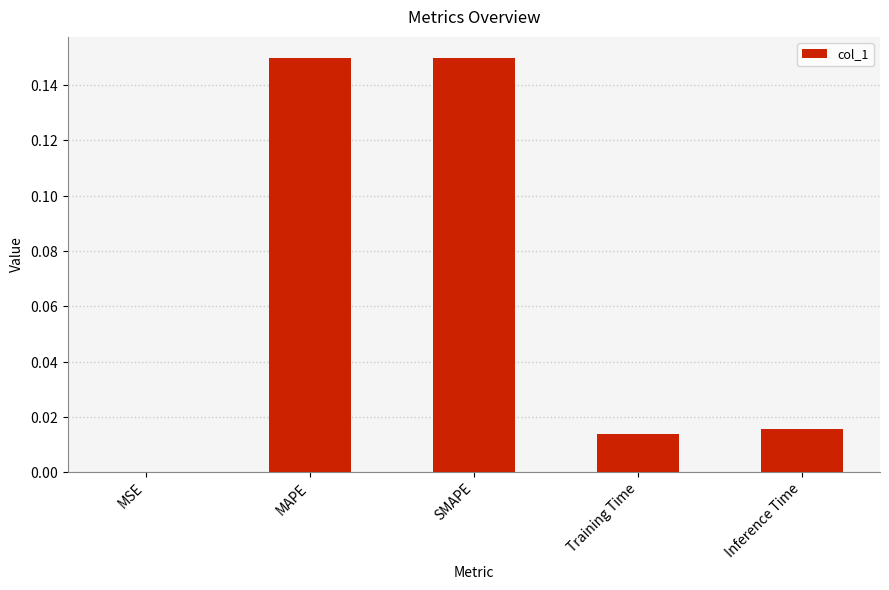

Which label corresponds to the largest value in the chart?

SMAPE